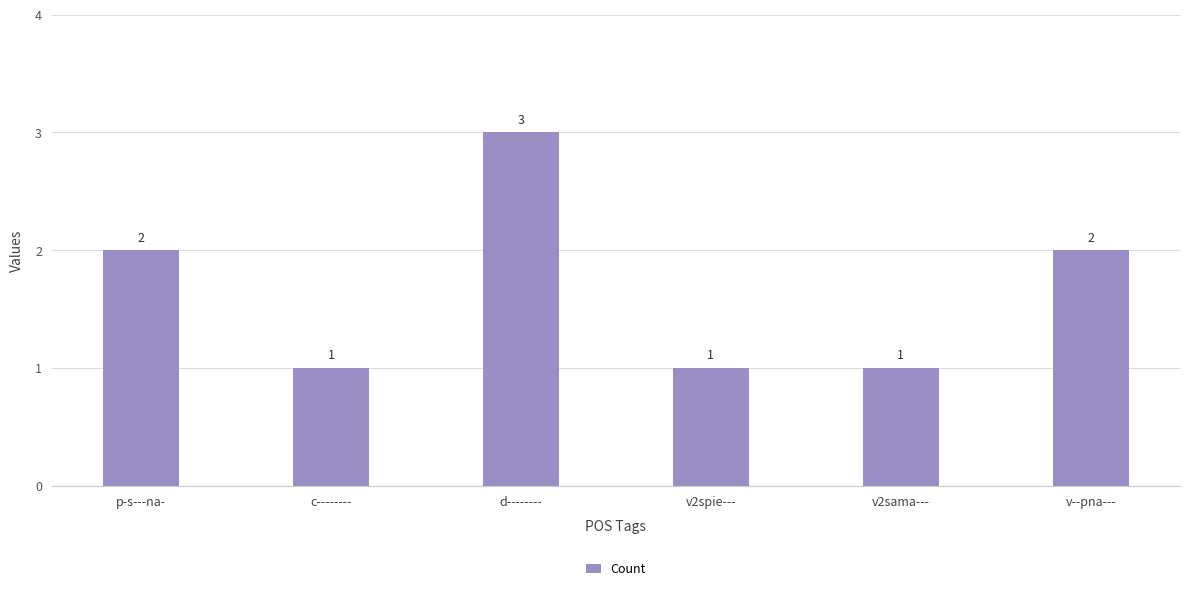

How many categories are shown in the chart?

6